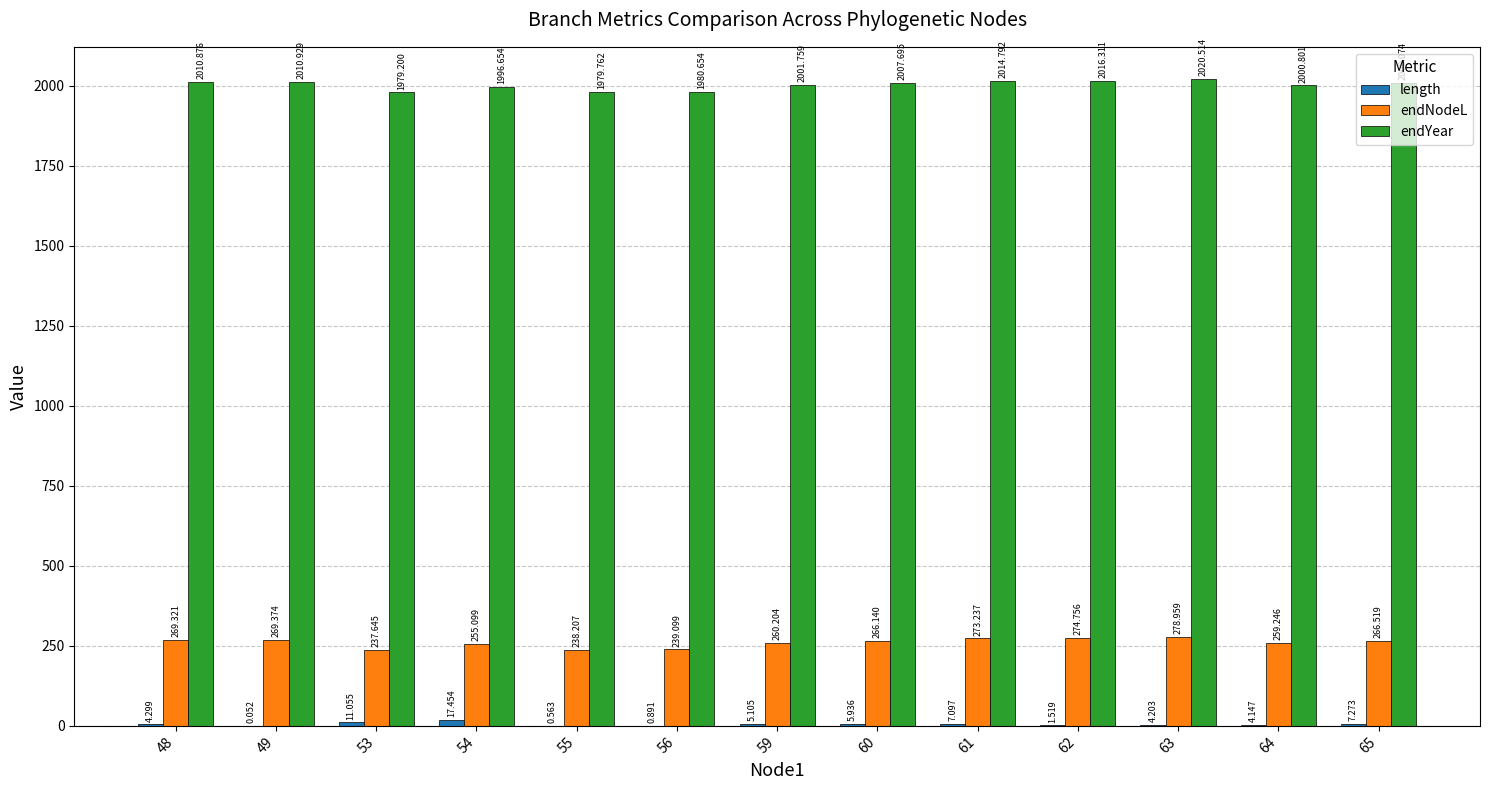

Which series has the largest total across all categories?

endYear